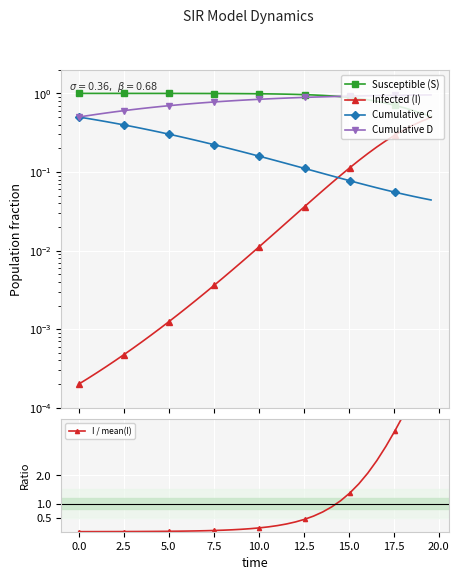

Count the number of data series in this chart.

5